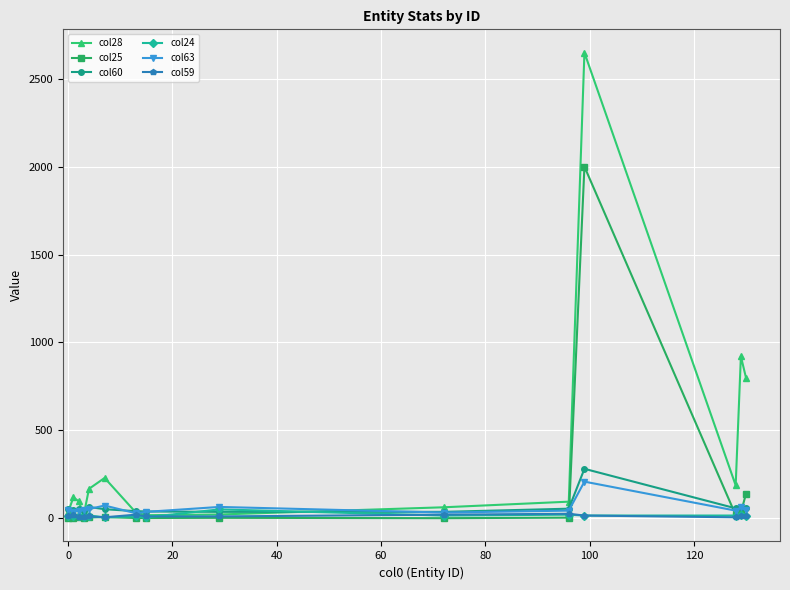

Count the number of categories in the chart.

15